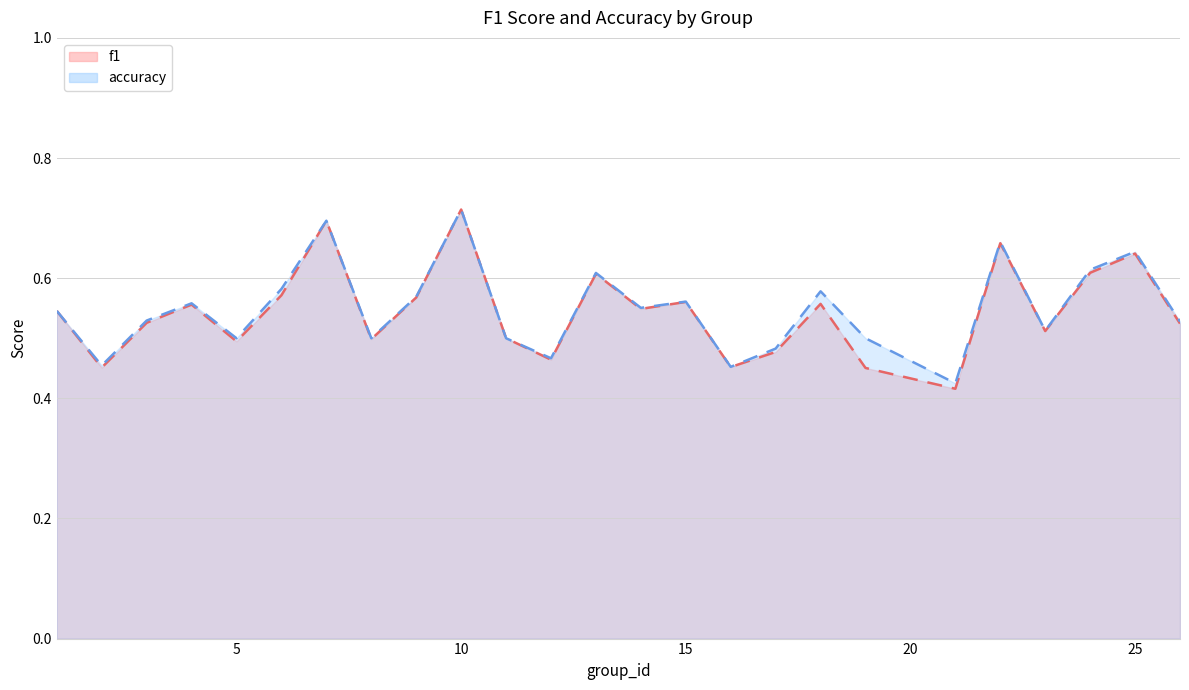

Which has a higher value, 14 or 10?

10